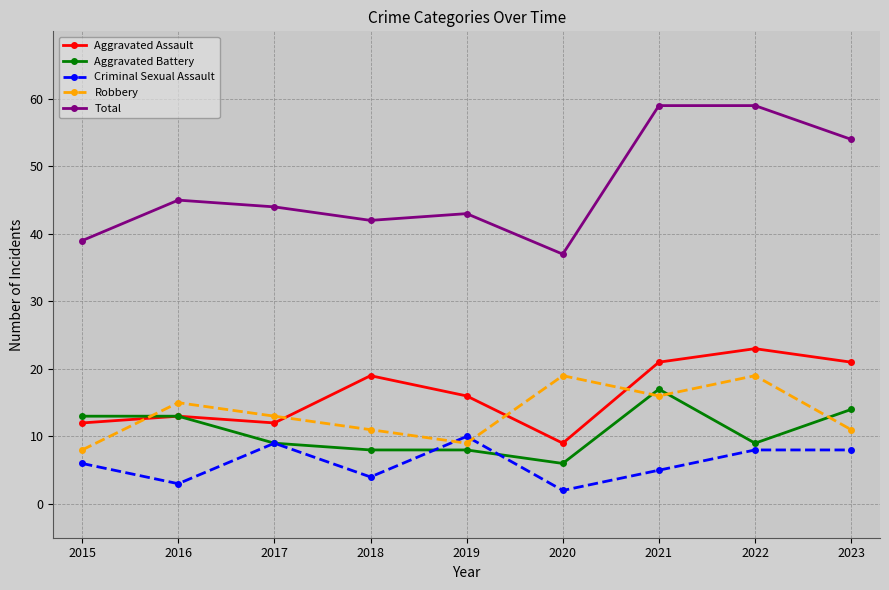

How many lines are shown in the chart?

5